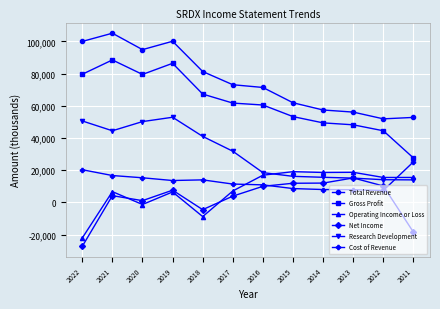

True or false: Total Revenue has more than 1 interior local peaks.

True